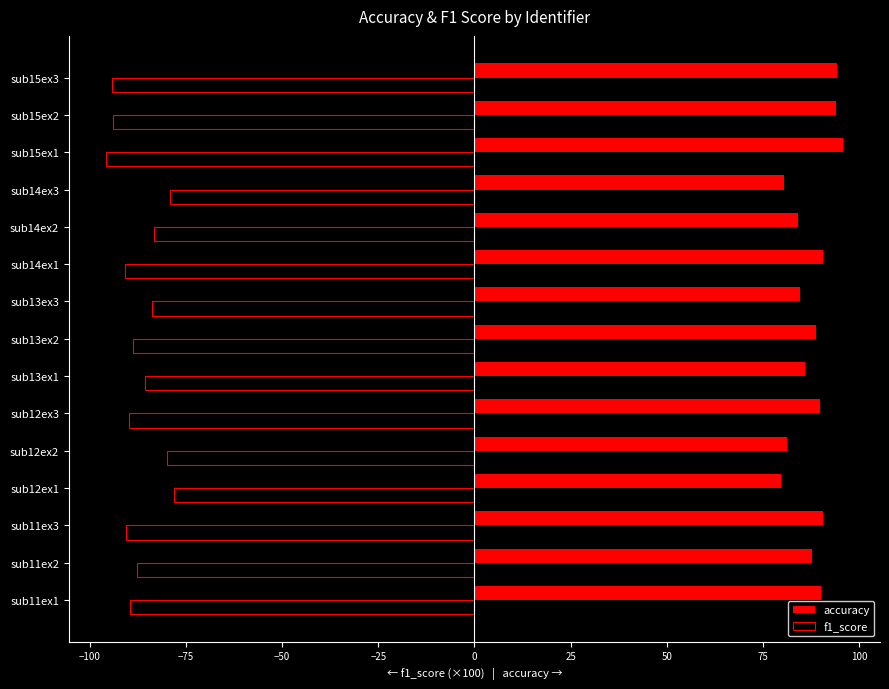

List the series in order of their peak value, lowest first.

f1_score, accuracy